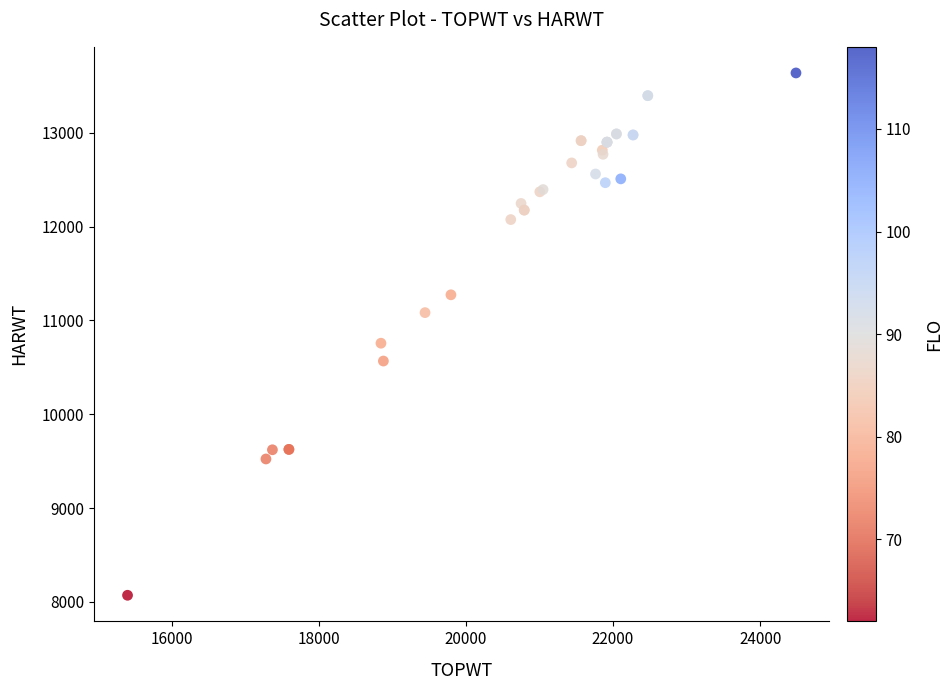

What Y value in the scatter plot is closest to 10854?

10757